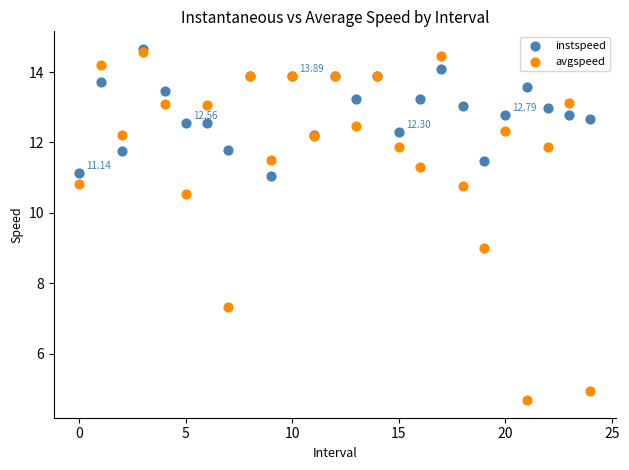

What are all the series names shown in the legend?

instspeed, avgspeed